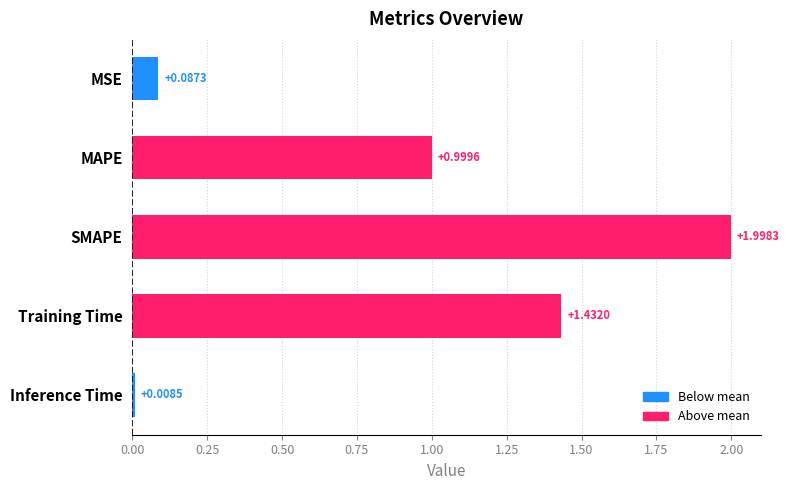

List the labels in order of value, smallest first.

Inference Time, MSE, MAPE, Training Time, SMAPE